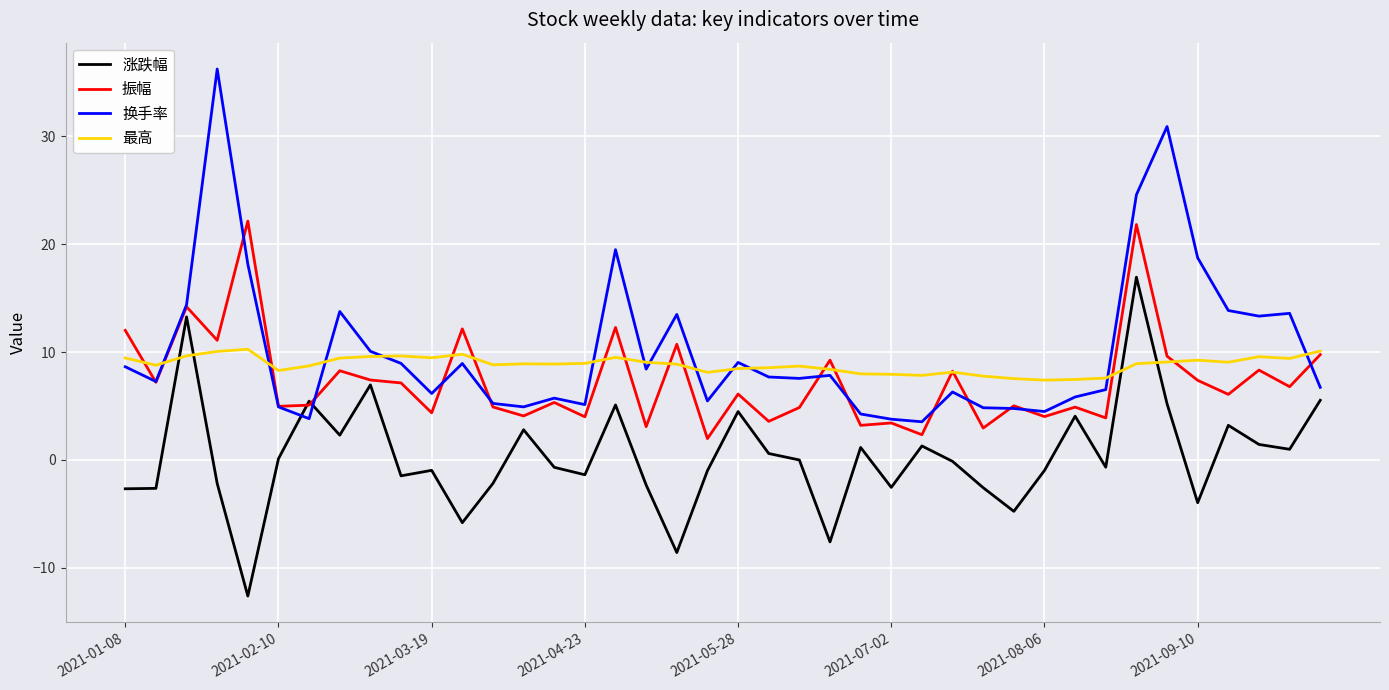

Which series has the widest spread of values?

换手率